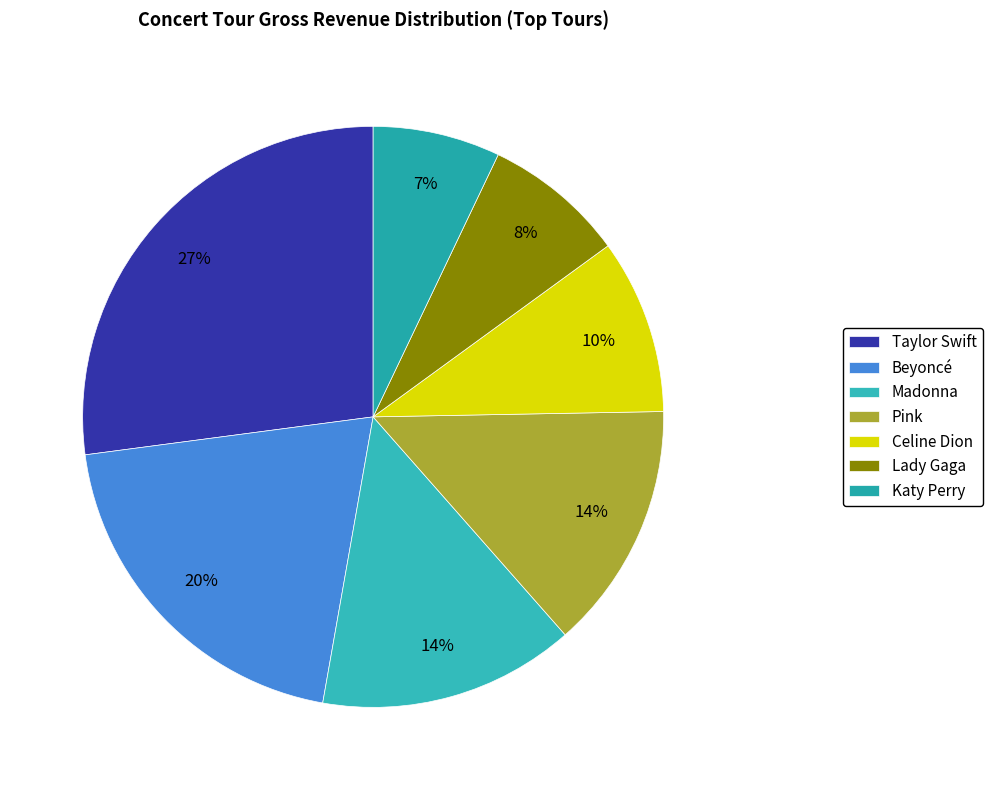

Count the number of slices in the pie.

7